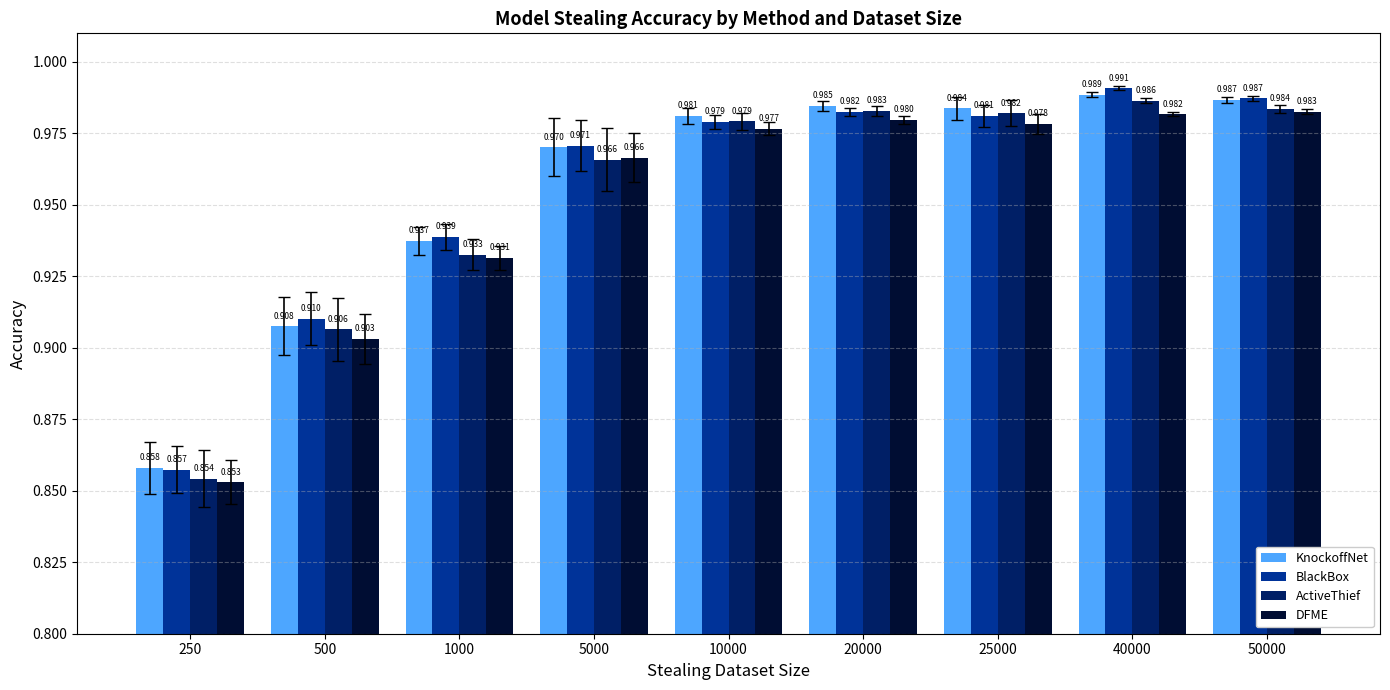

Which series changed the most between 20000 and 40000?

BlackBox